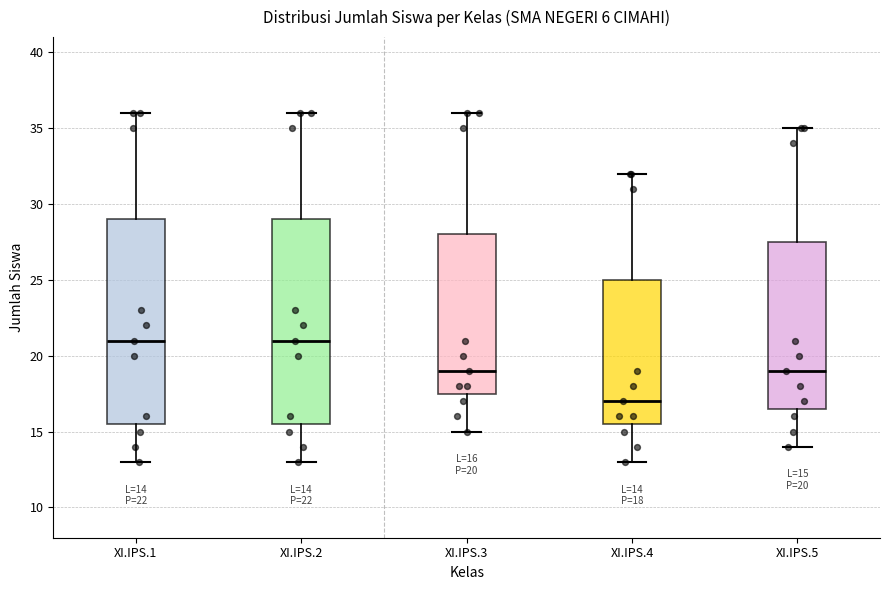

Which box has the lowest median line?

XI.IPS.4